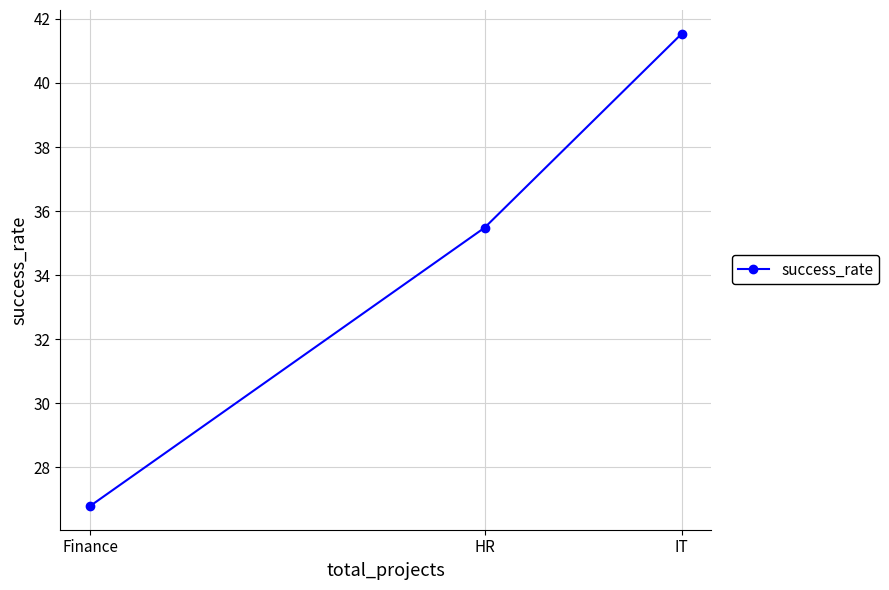

How many lines are shown in the chart?

1